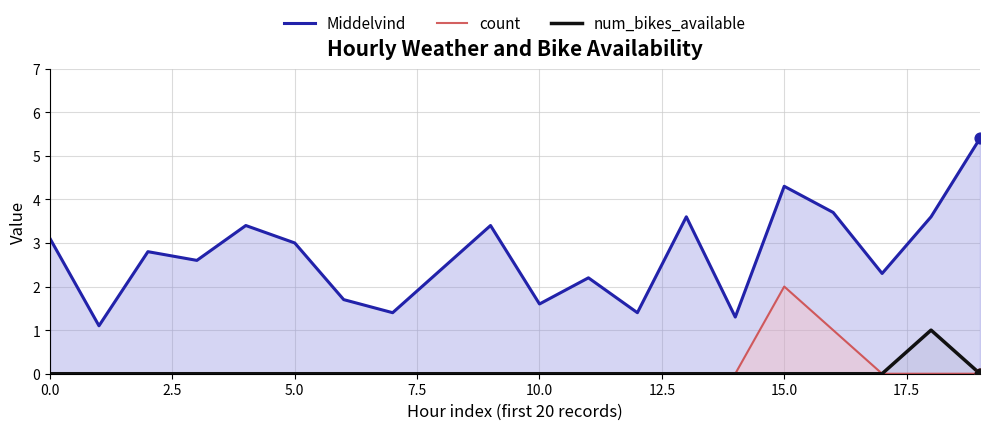

Which series reaches the minimum Y coordinate?

count